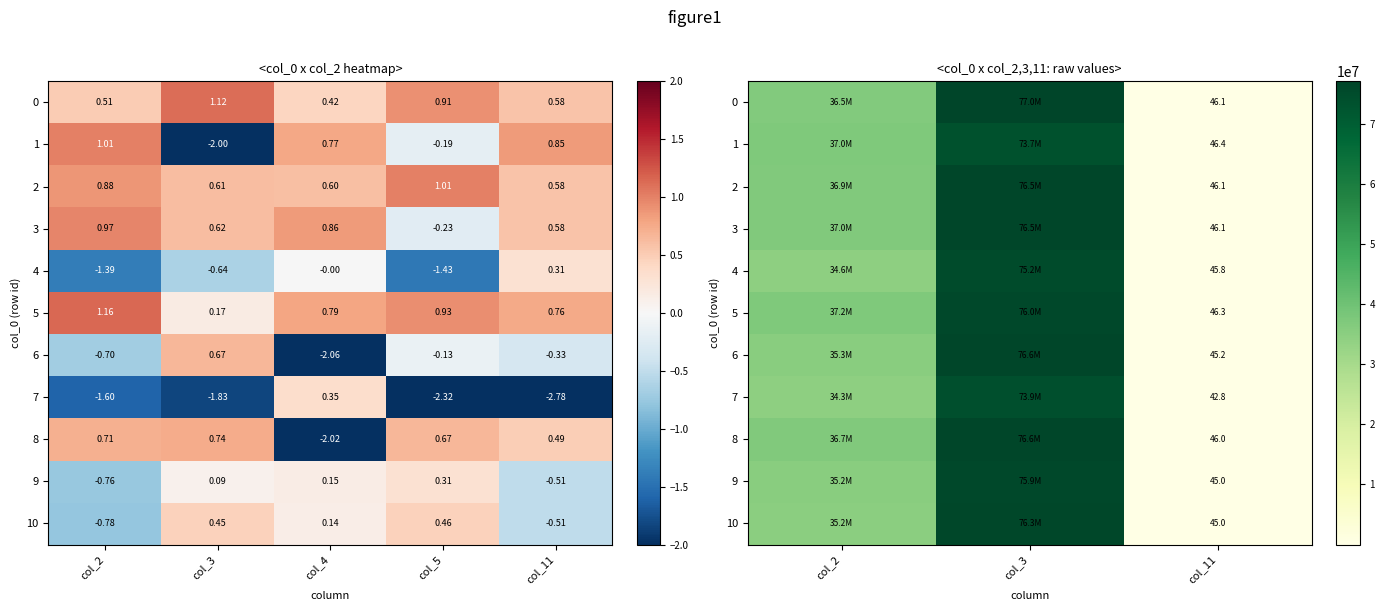

The value of 3 at col_11 is 24.5. True or false?

False